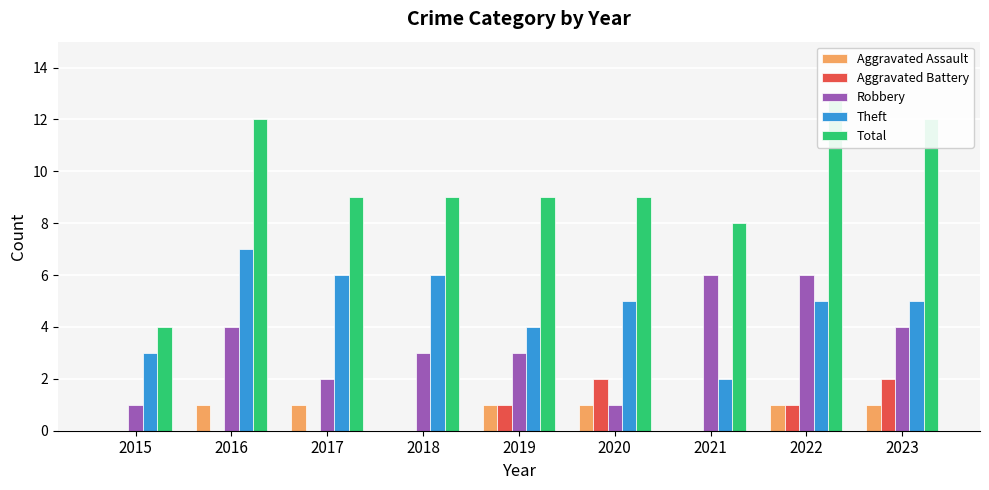

What is the lowest value of the Robbery series?

1